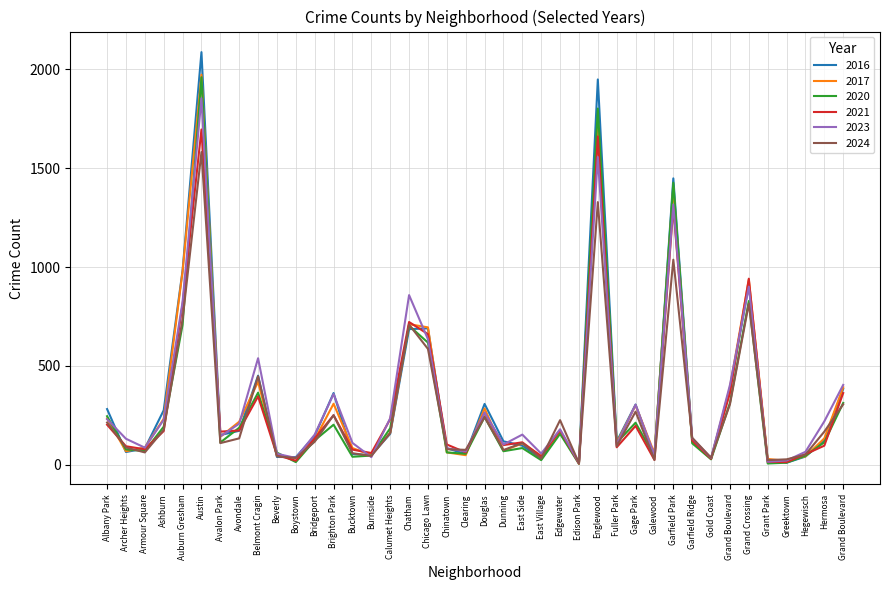

How many distinct data groups are displayed?

6